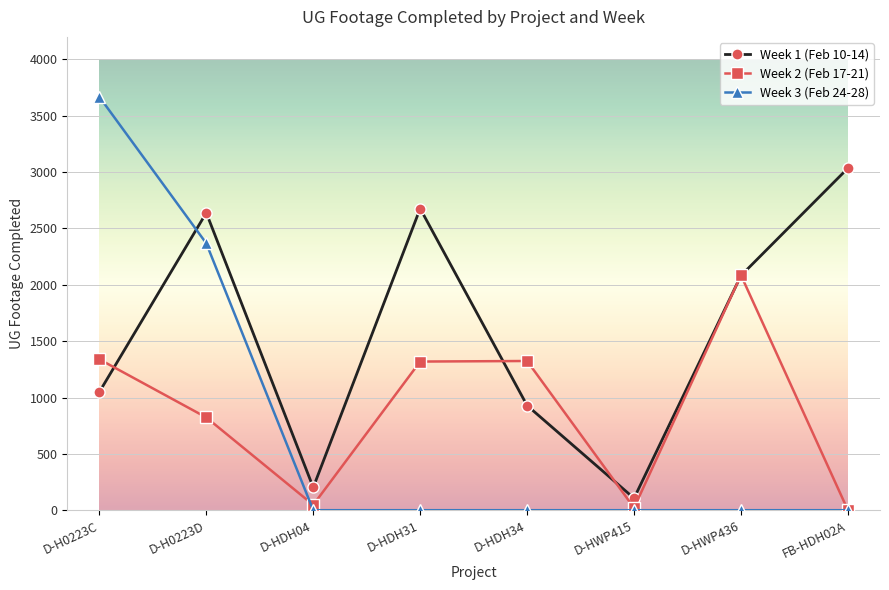

Which series has the largest total across all categories?

Week 1 (Feb 10-14)